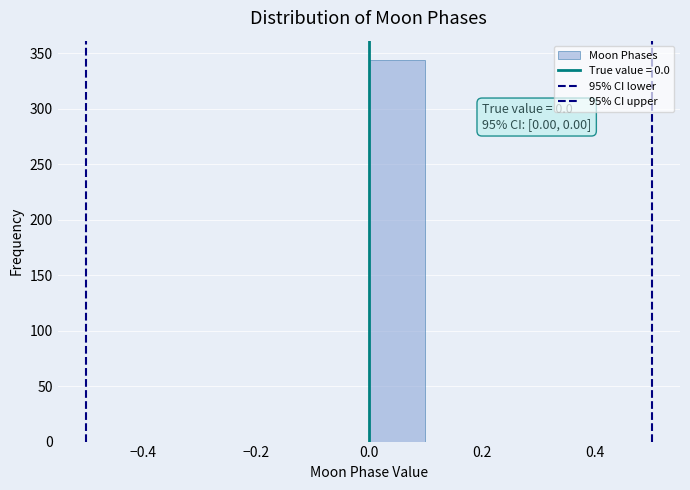

Which range on the x-axis has the tallest bar?

0.0 to 0.1